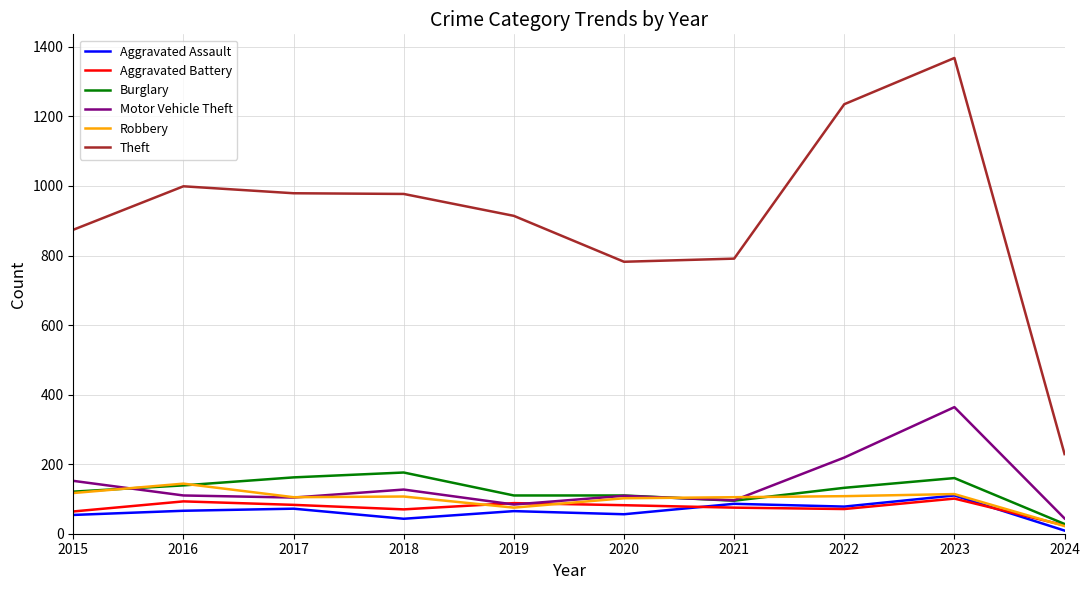

Which series changed the most between 2016 and 2021?

Theft